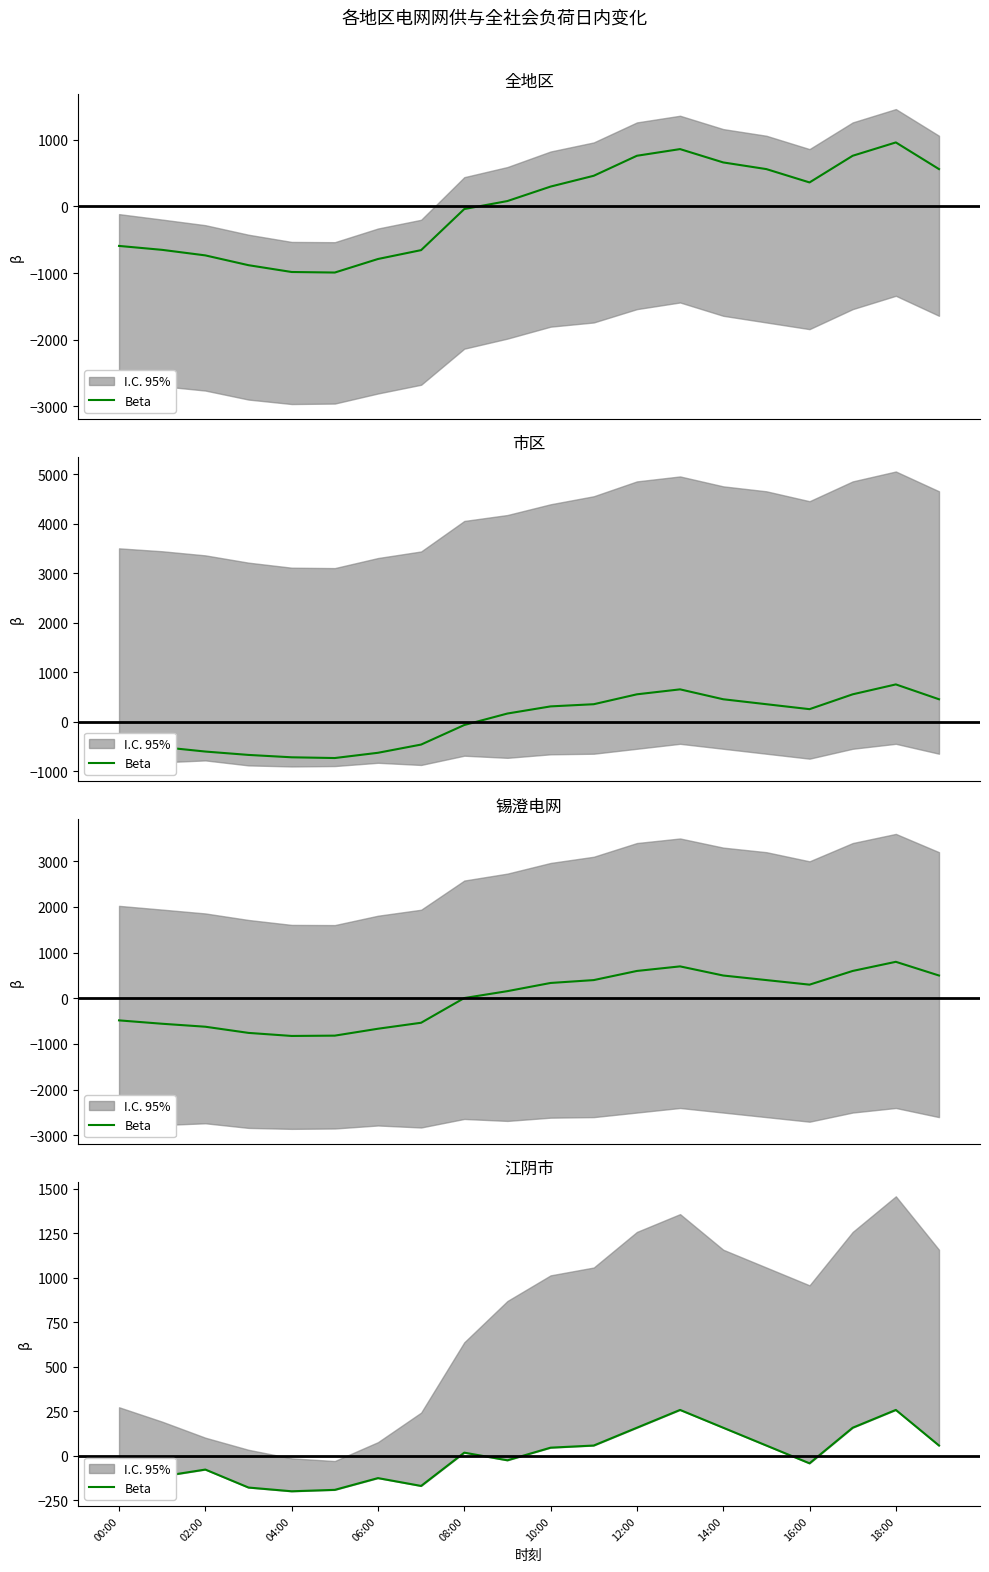

How many points are higher than both their immediate neighbors (excluding endpoints)?

5